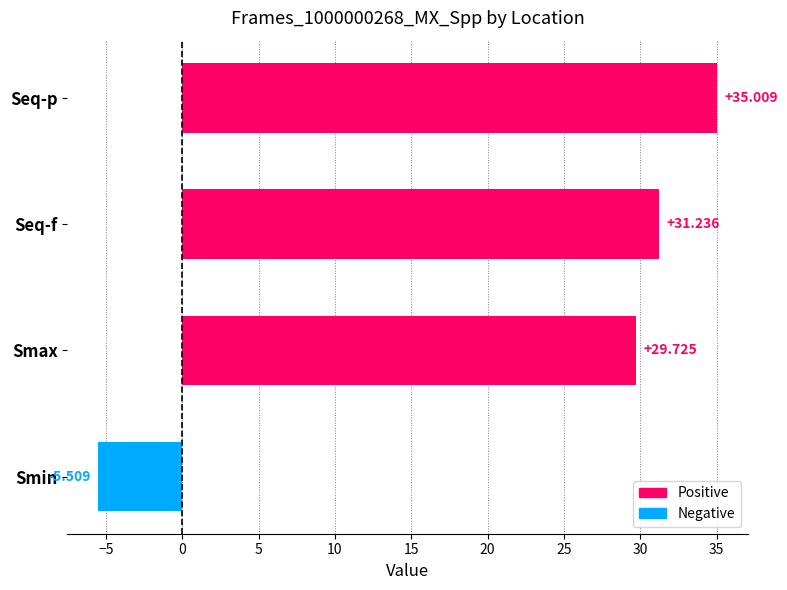

What is the difference between the maximum and second lowest values?

5.3